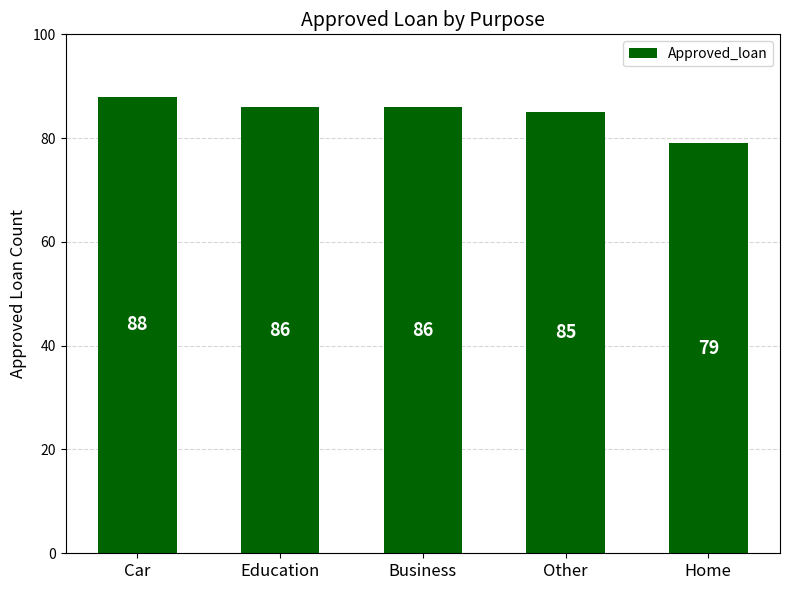

Are the bars grouped side by side (vs. stacked)?

No